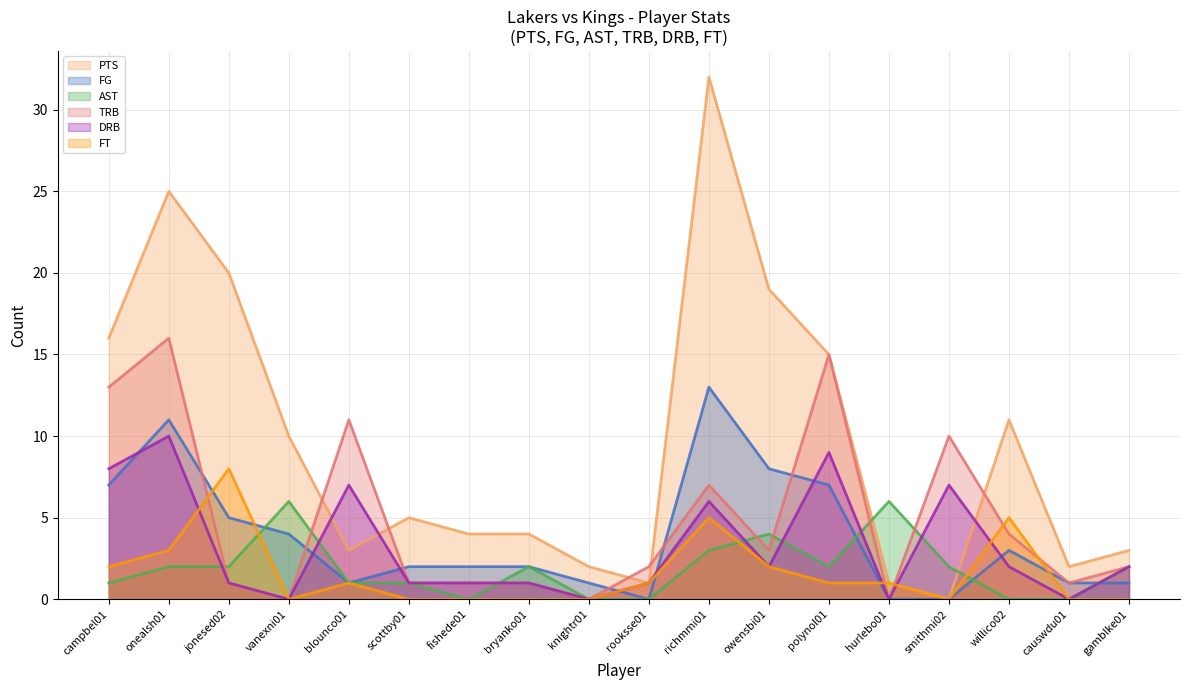

The value of TRB at jonesed02 is 0. True or false?

False